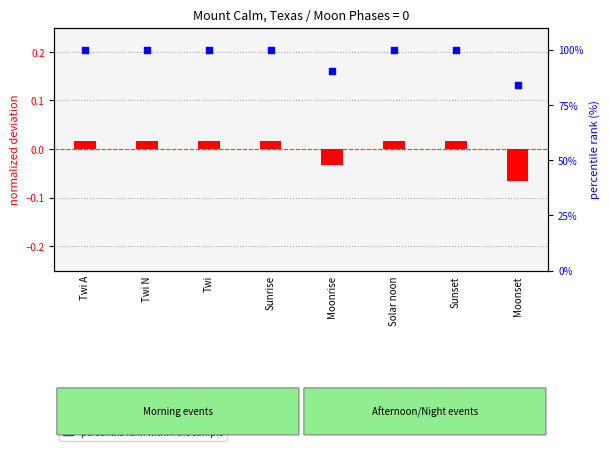

At which category is the sum across all series the highest?

Twi A